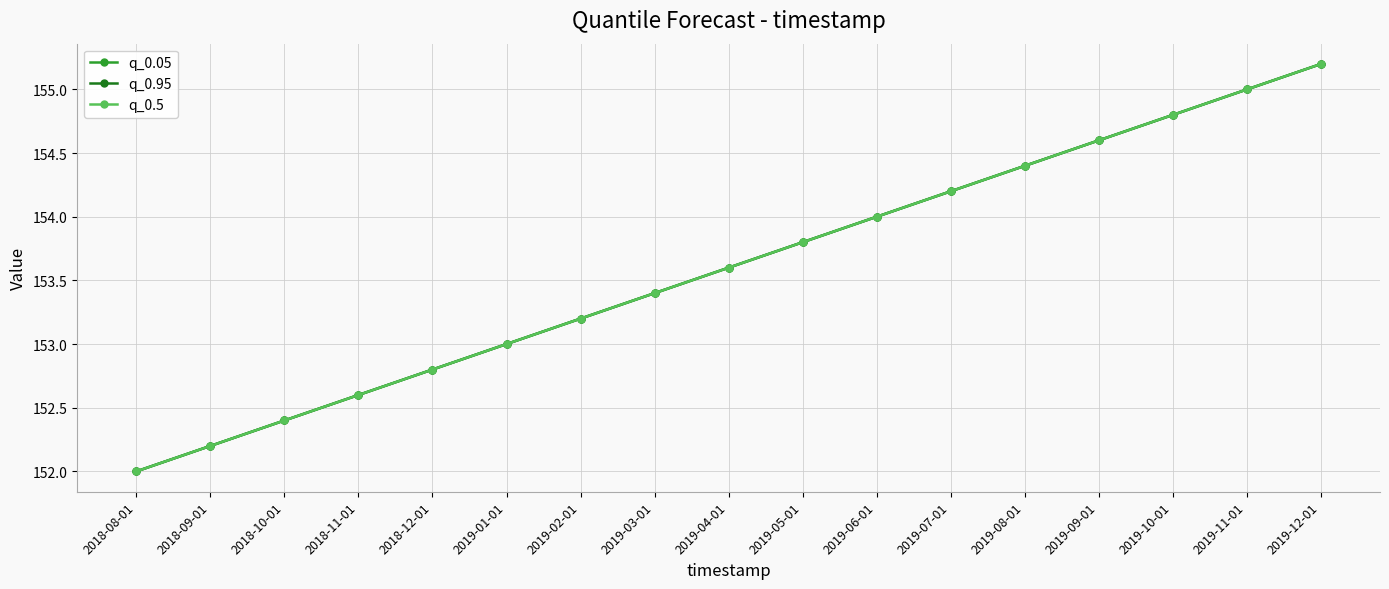

True or false: q_0.05 has more than 2 points higher than both neighbors.

False